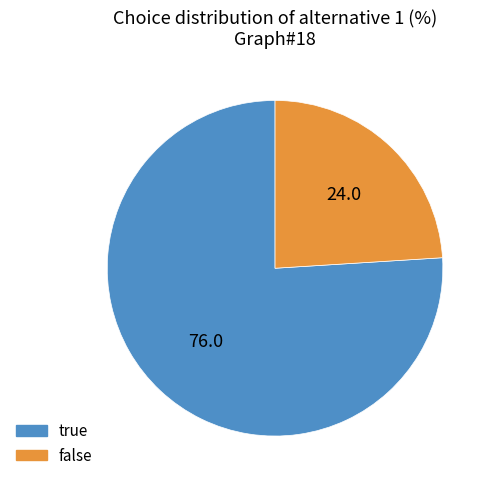

Approximately how many times larger is the value at false compared to true?

0.3